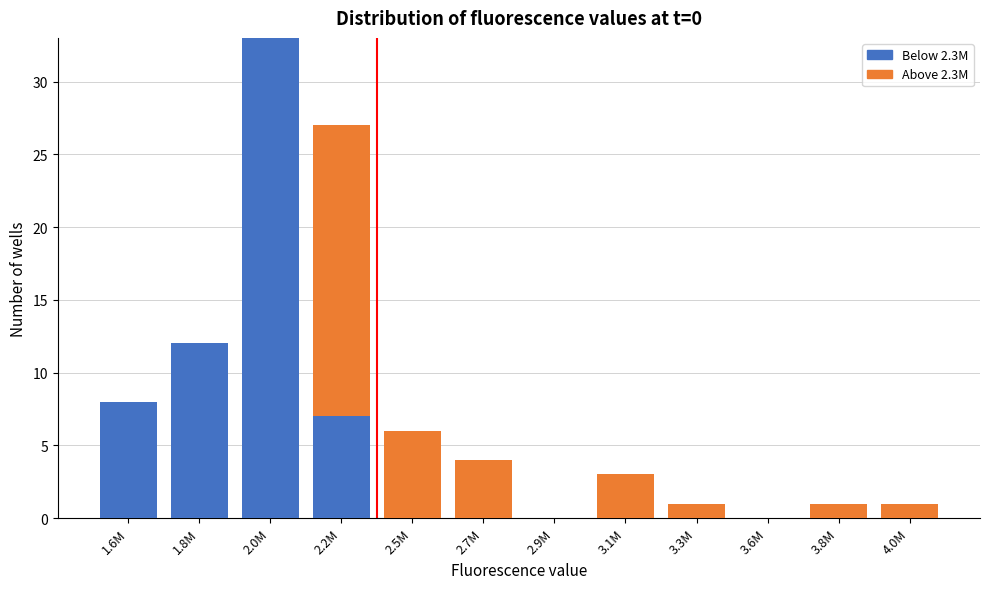

What is the total value across all series at 2.0M?

33